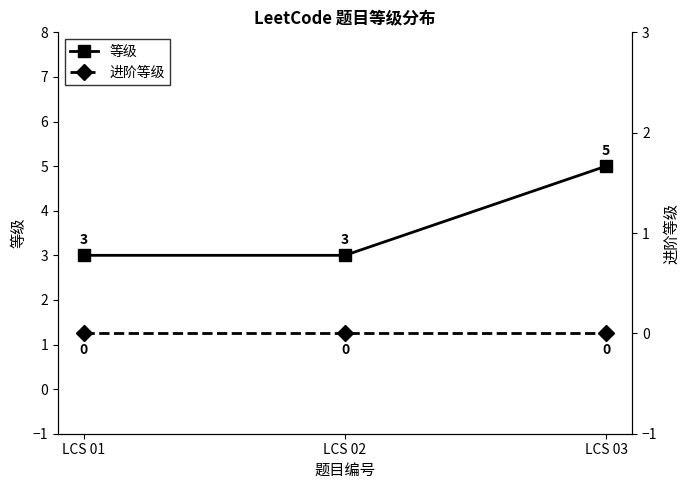

Which series has the widest spread of values?

等级